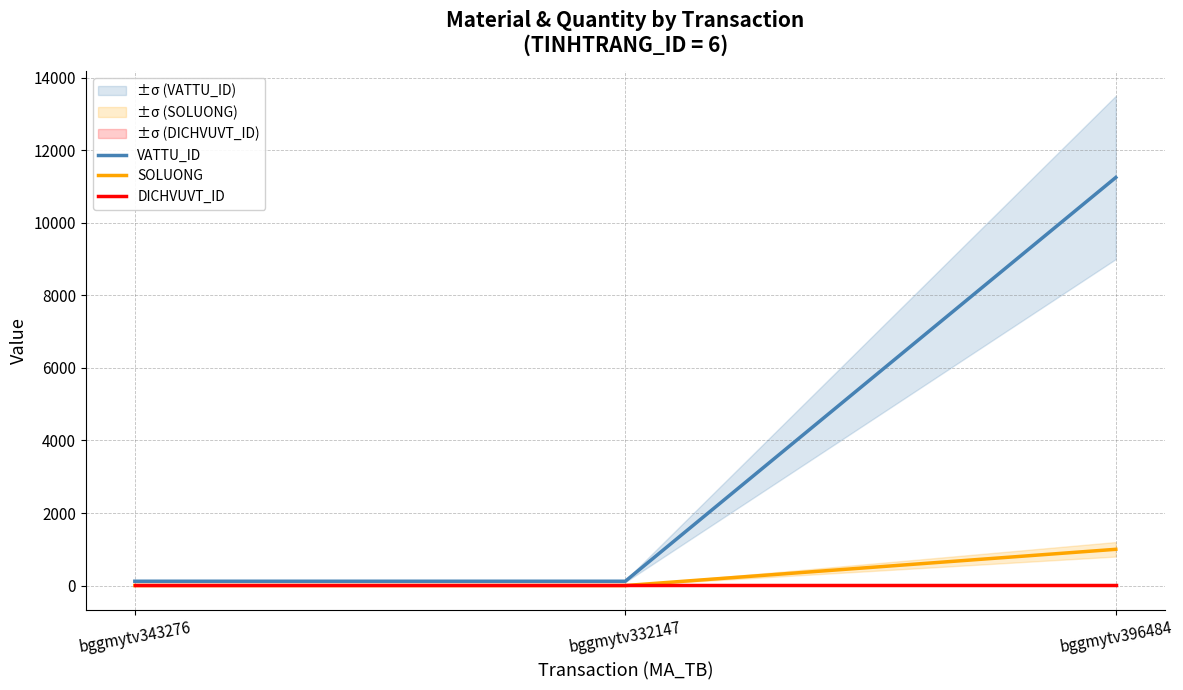

What value does the VATTU_ID series have at bggmytv396484, to the nearest 10?

11250